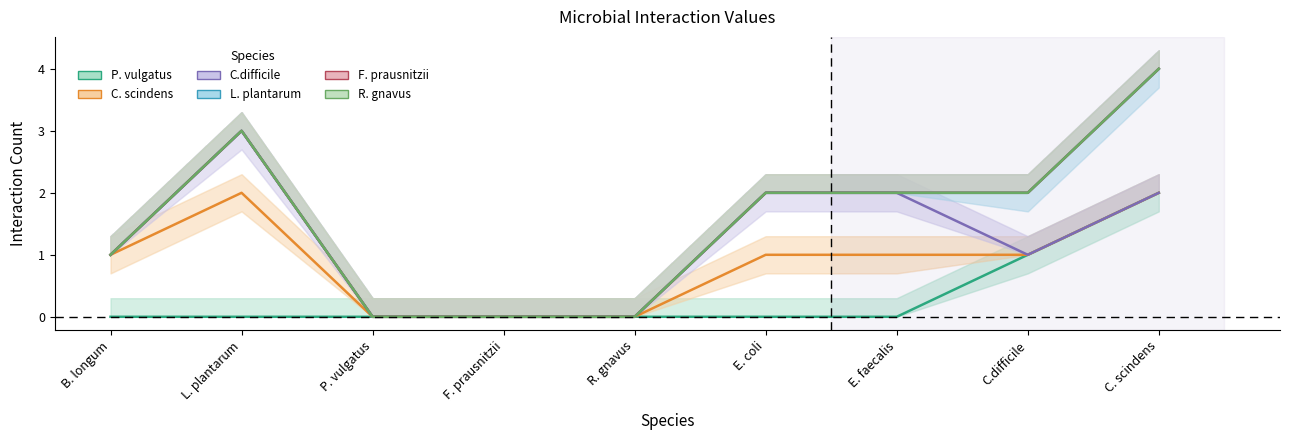

Does the chart display data point markers on the line(s)?

No